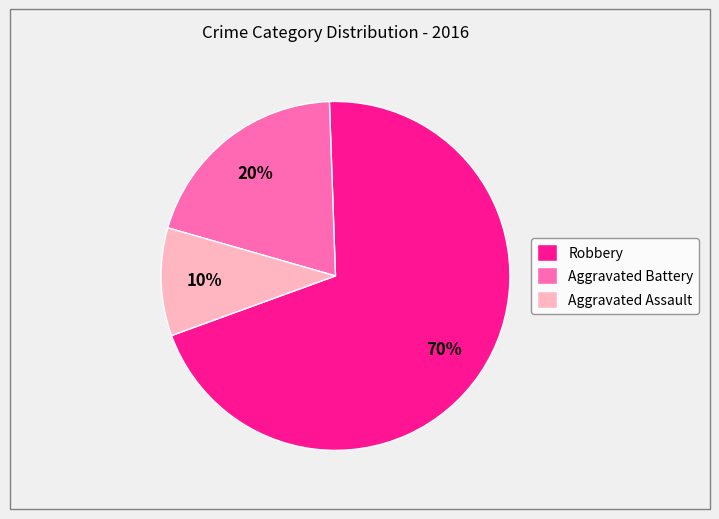

Approximately how many times larger is the value at Robbery compared to Aggravated Assault?

7.0